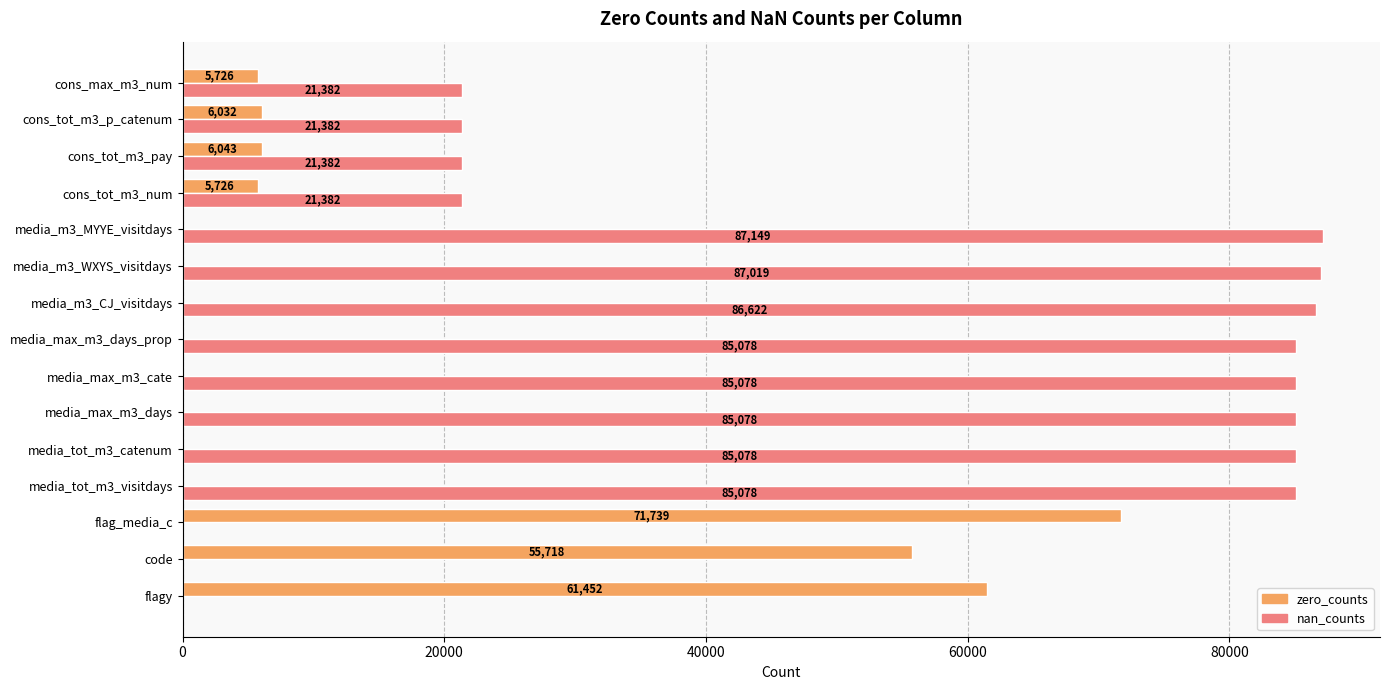

Is the value of nan_counts at media_max_m3_days greater than the value of zero_counts at media_tot_m3_catenum?

Yes